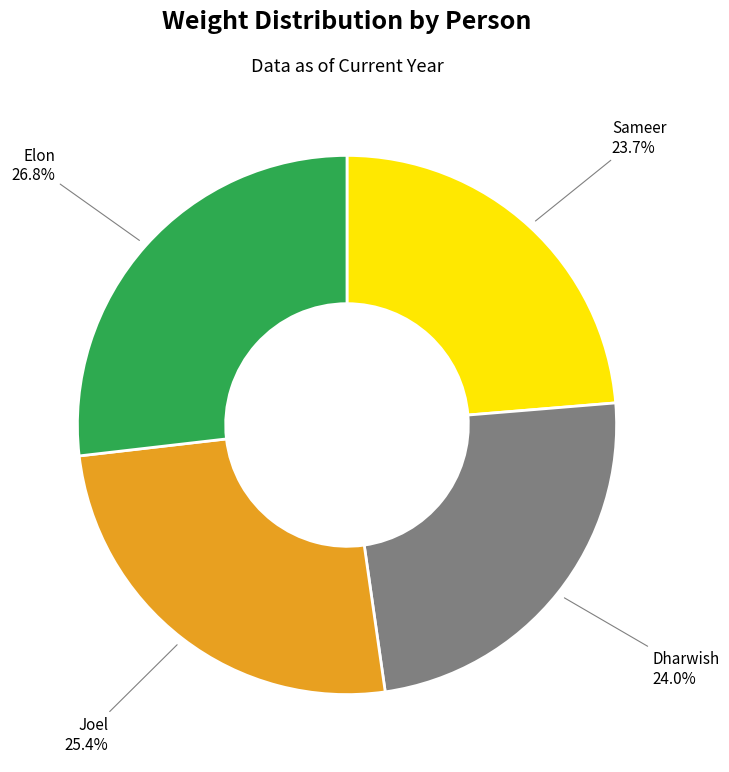

Is there any slice that represents more than half of the pie?

No